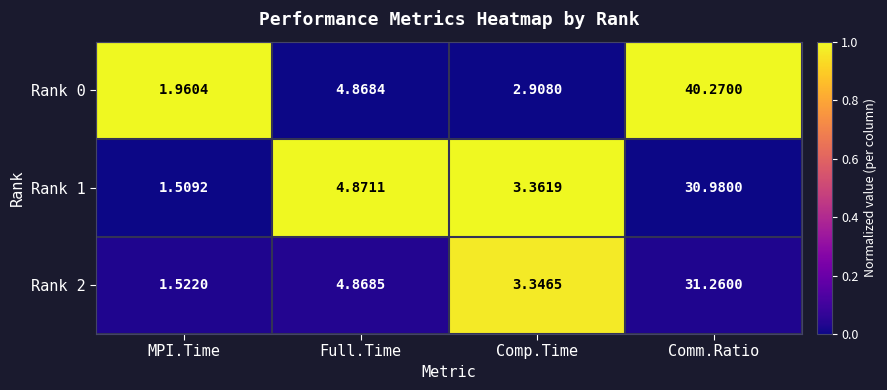

Rank the categories by Rank 2 value from lowest to highest.

MPI.Time, Comp.Time, Full.Time, Comm.Ratio